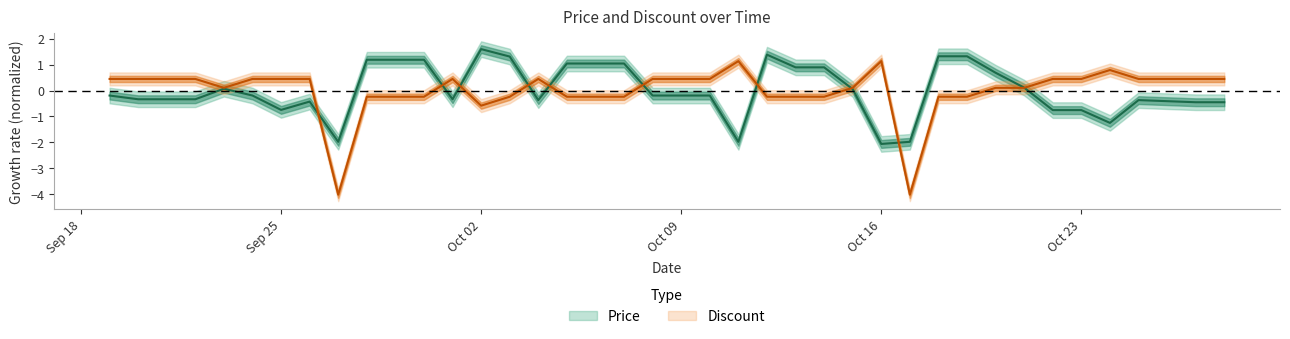

Is the value of Price at 2023-10-21 greater than the value of Discount at 2023-09-19?

No